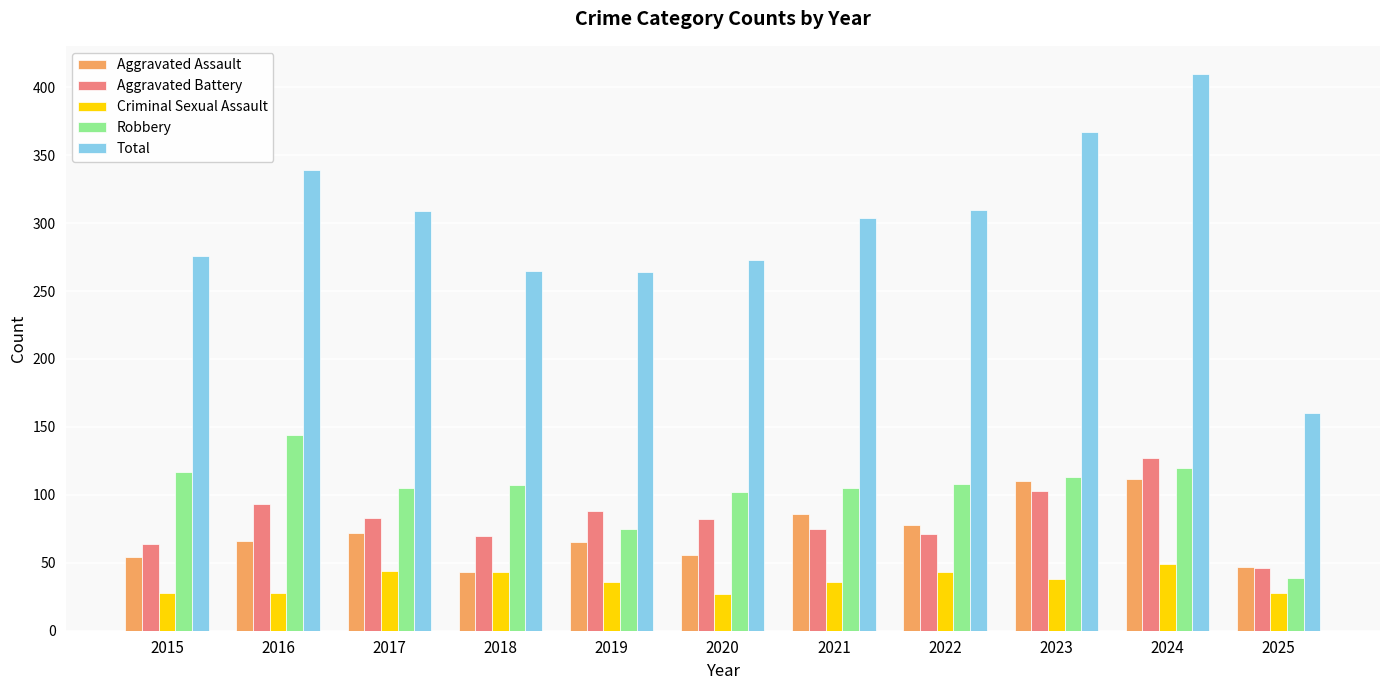

At which category is the sum across all series the highest?

2024